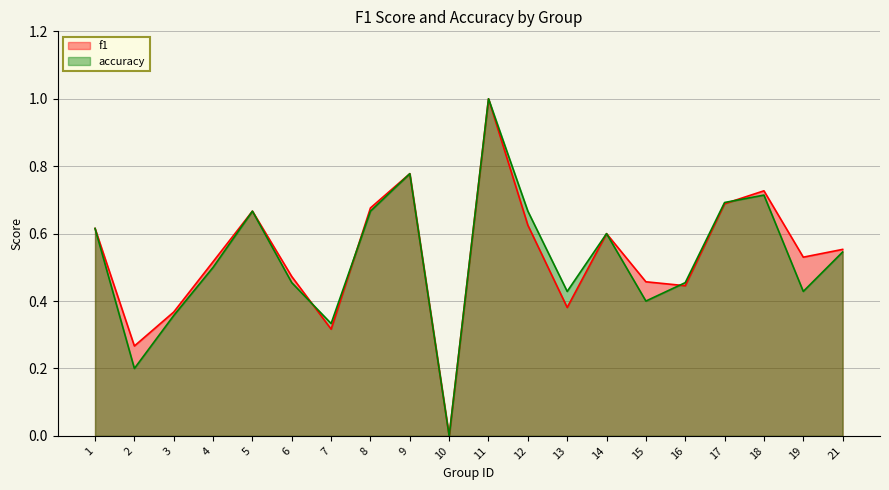

What are all the series names shown in the legend?

f1, accuracy